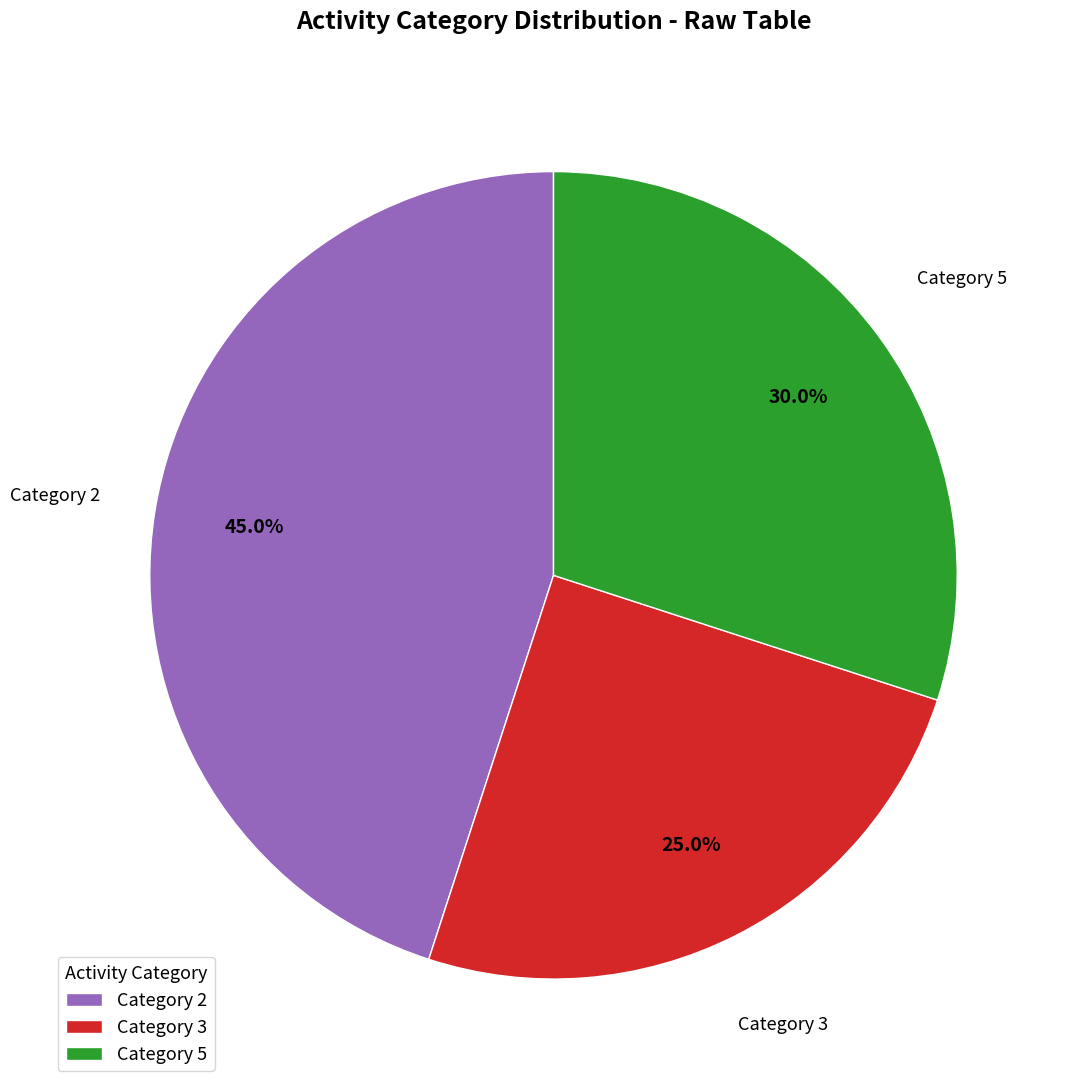

Which slice is the smallest?

Category 3